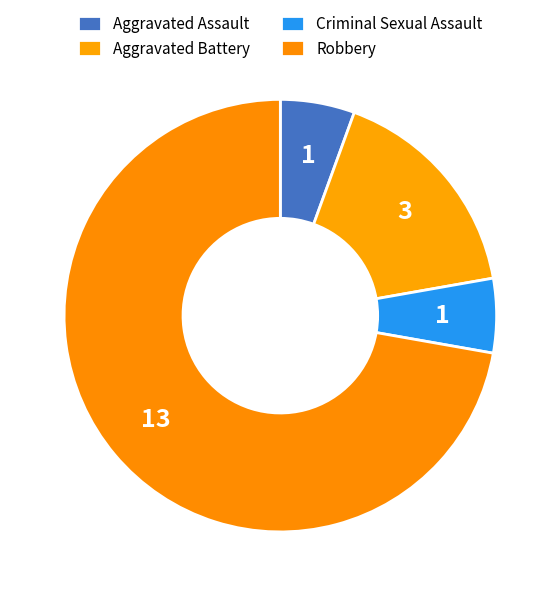

To the nearest percent, what percentage of the pie is Aggravated Assault?

6%